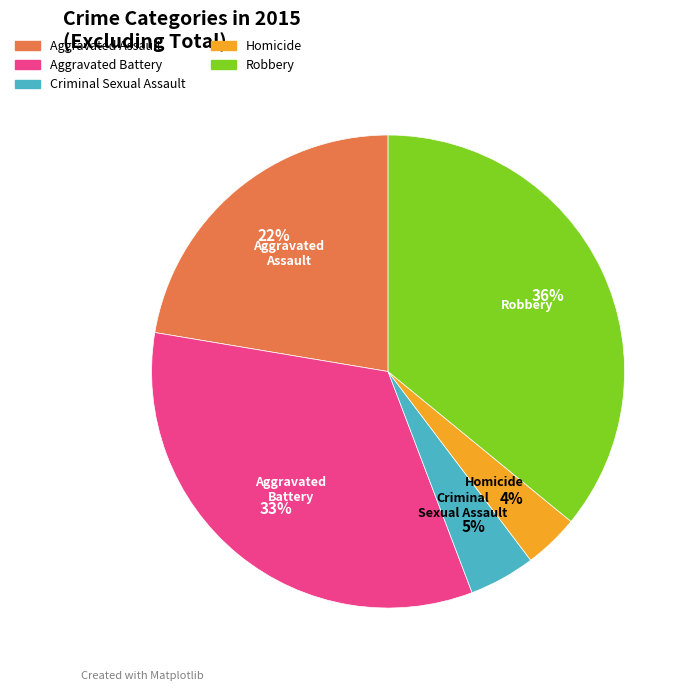

What percentage is the Aggravated Battery slice, to the nearest percent?

33%